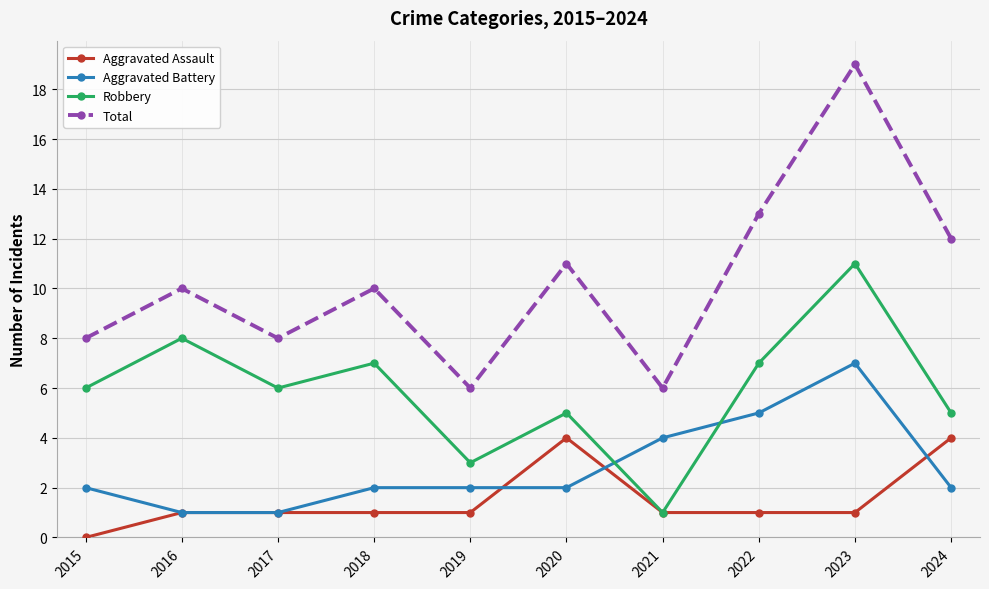

What is the value of the Robbery point at the 1st from the left?

6